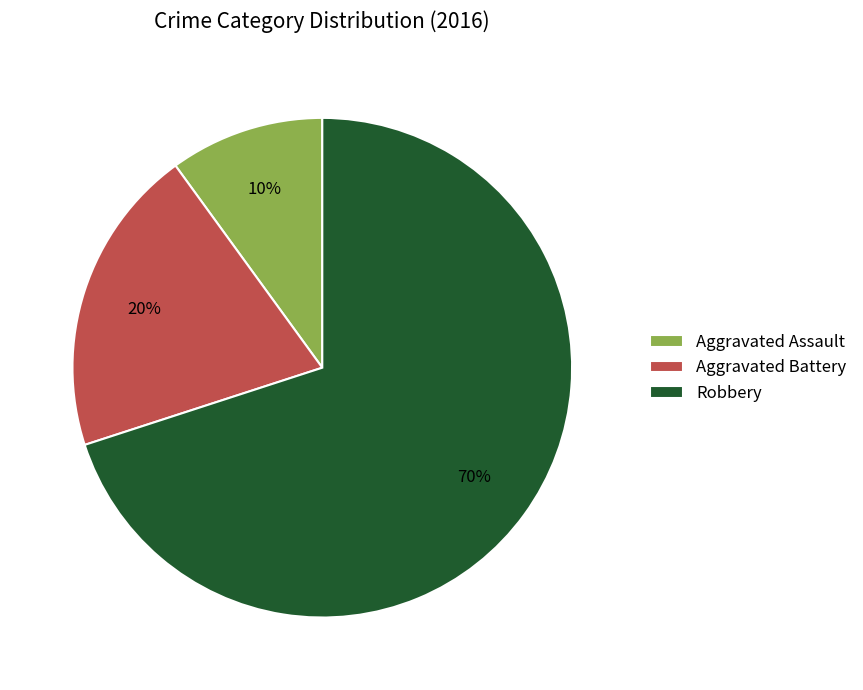

To the nearest percent, what is the average slice percentage?

33%